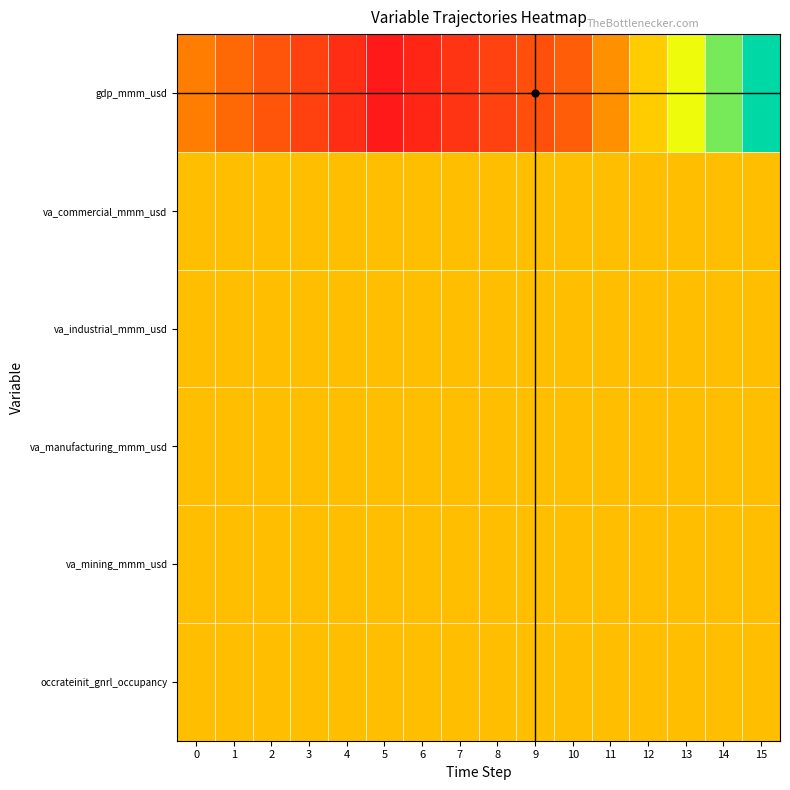

Which series has the largest total across all categories?

va_commercial_mmm_usd